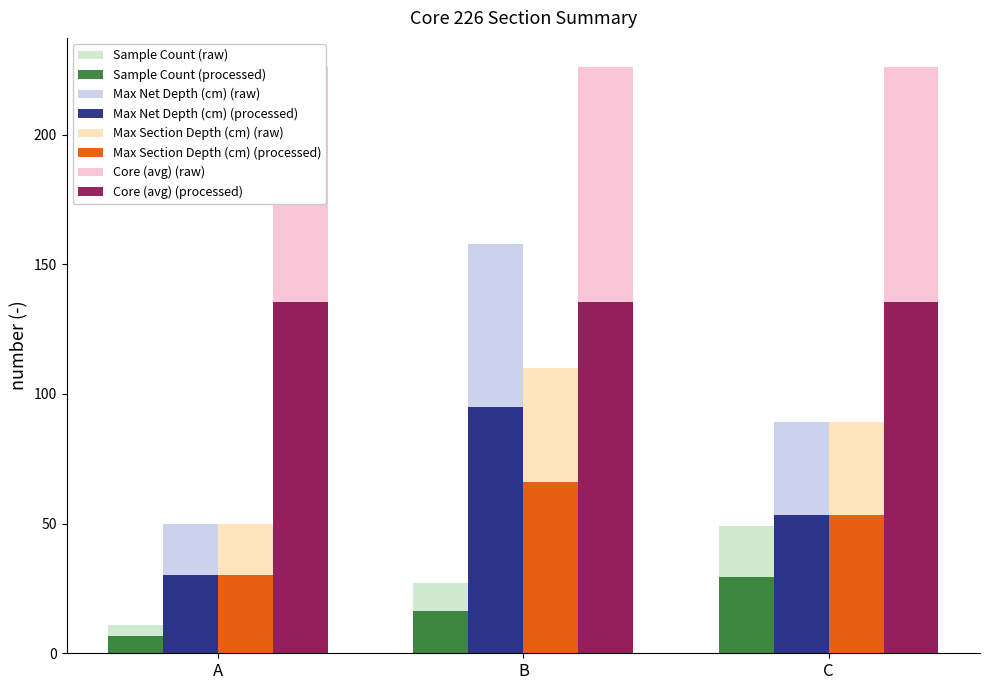

At C, list the series in order from largest to smallest.

Max Section Depth (cm), Max Net Depth (cm), Sample Count